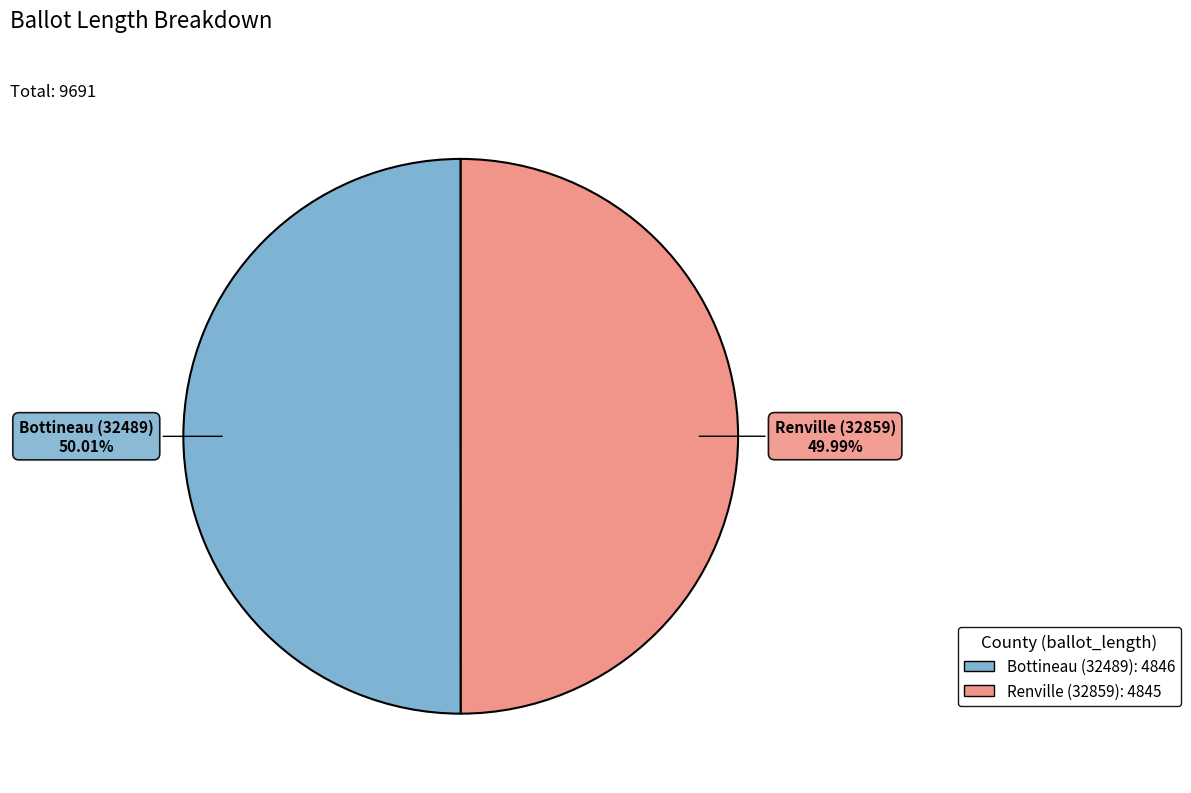

Is there a majority slice in this chart?

Yes